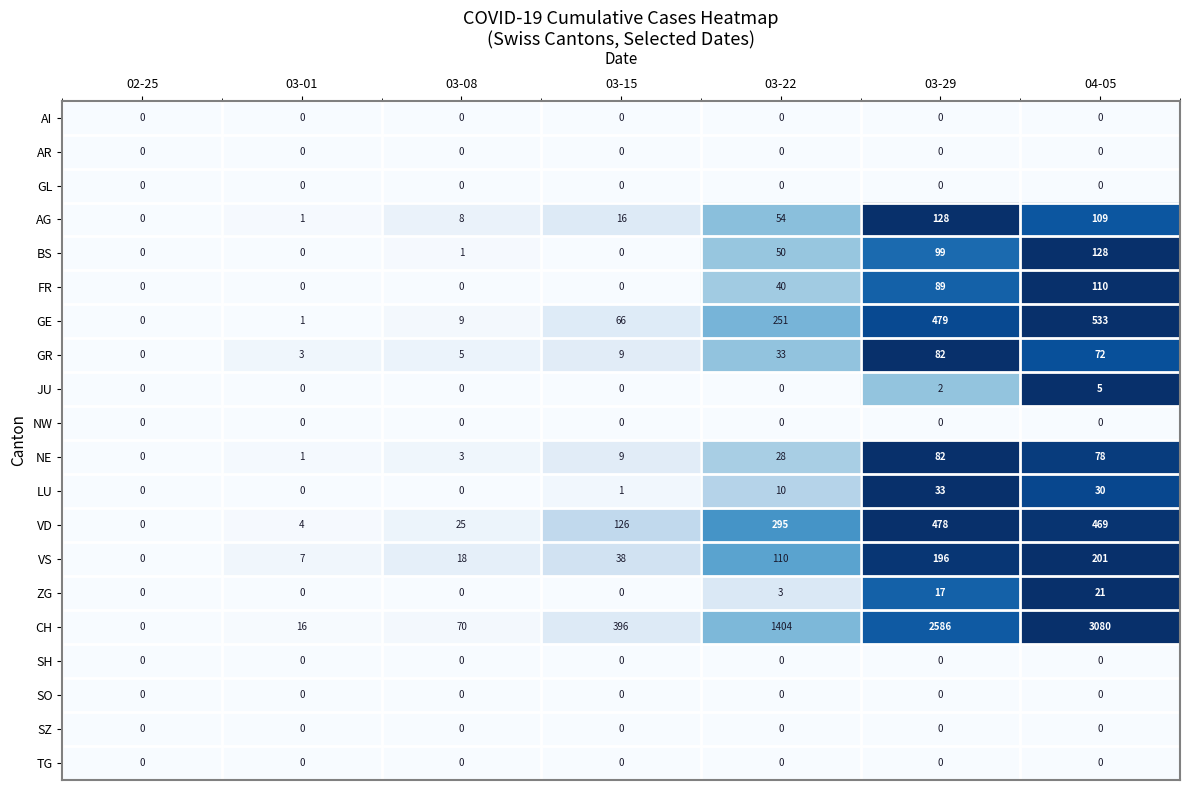

What is the difference between the second highest and second lowest values in the VS series?

189